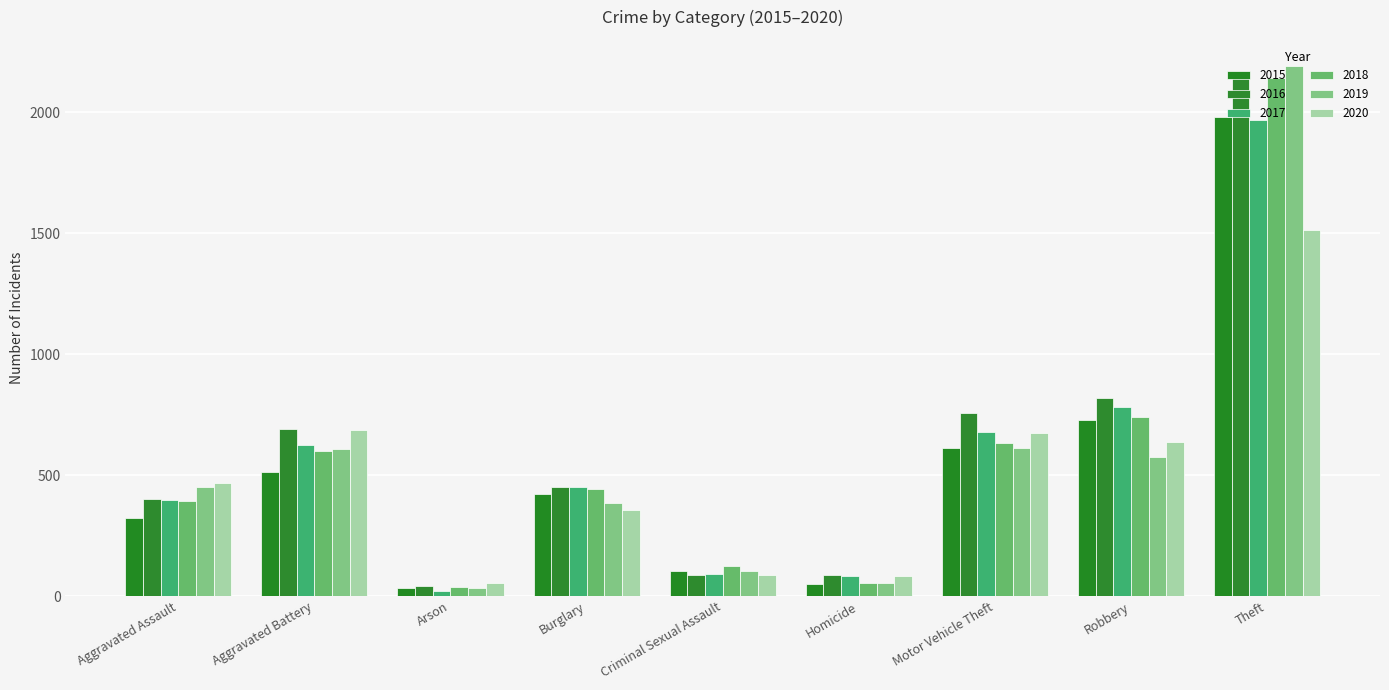

How many bars are there in total?

54